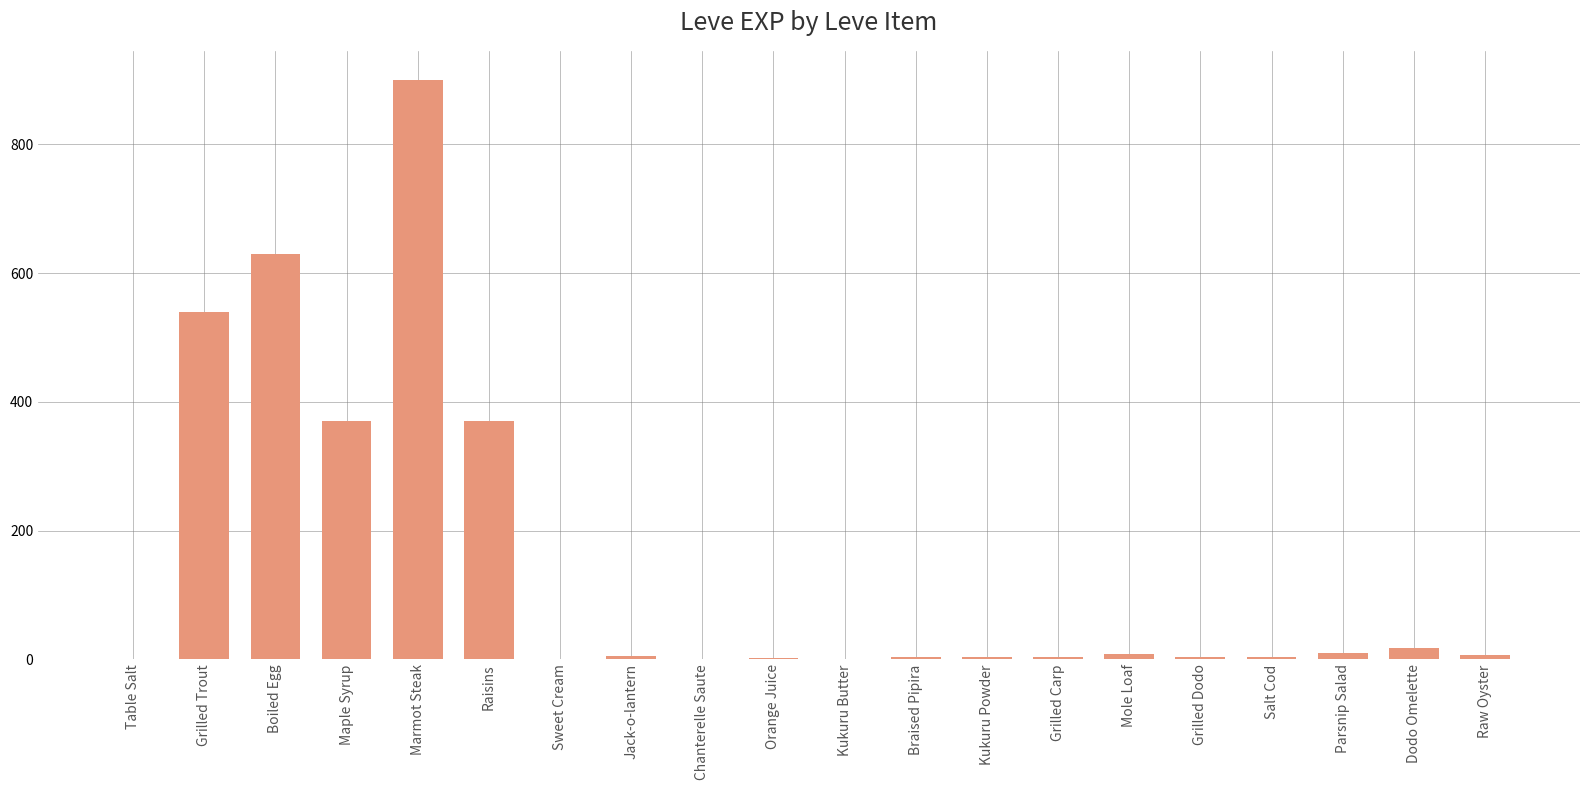

How many series are shown in this chart?

1